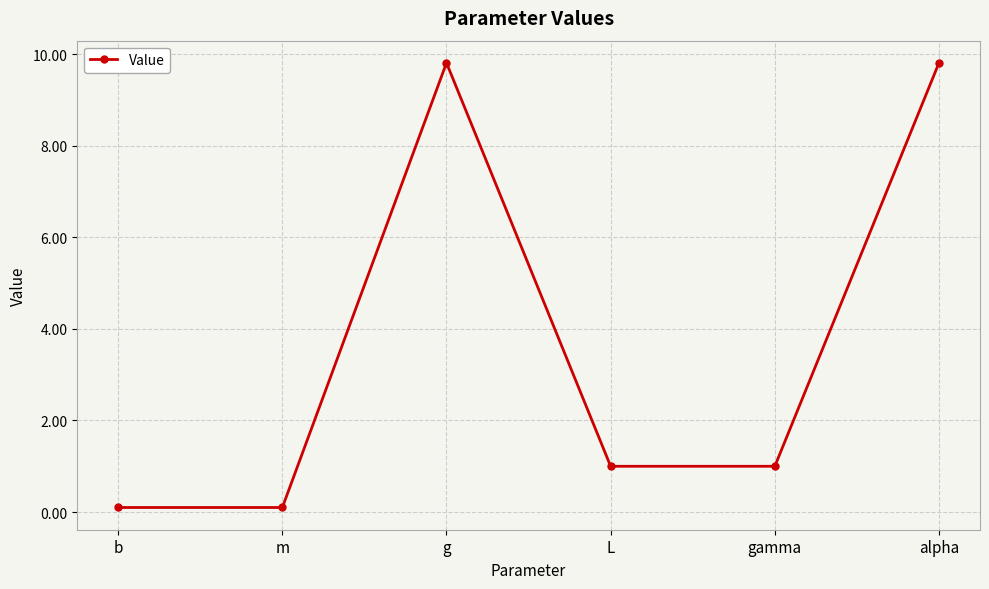

What is the label of the 1st point from the right?

alpha